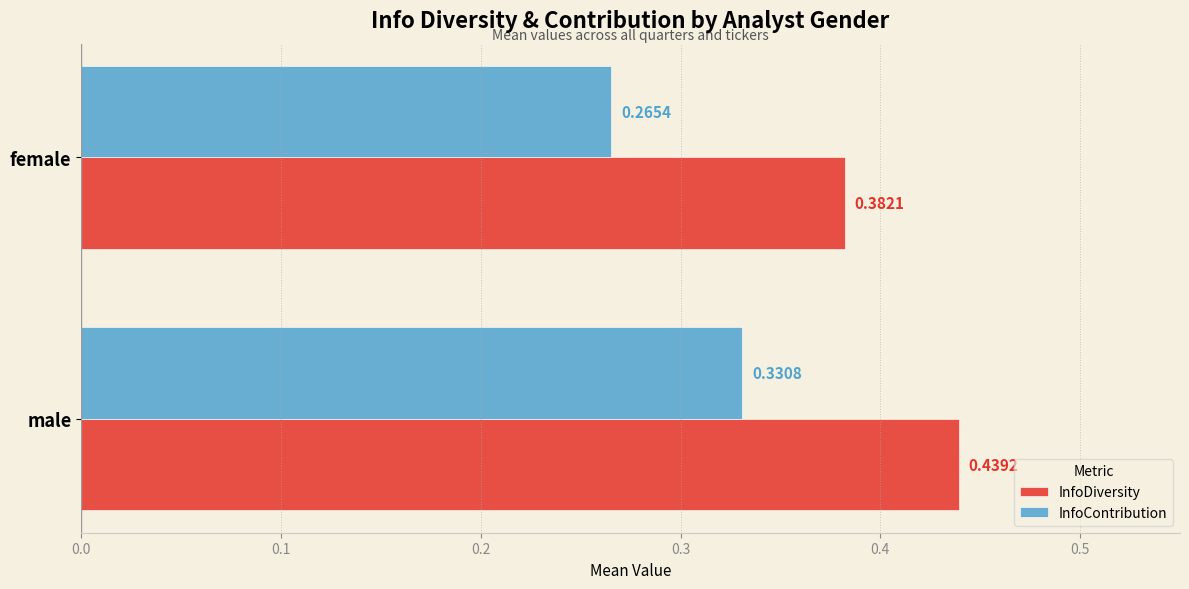

Which series has the largest total across all categories?

InfoDiversity